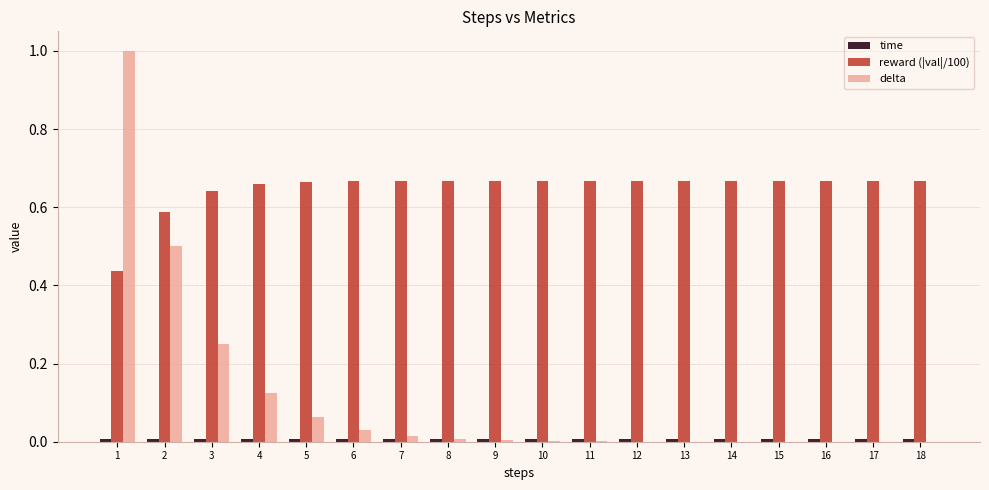

What is the greatest value displayed?

1.0